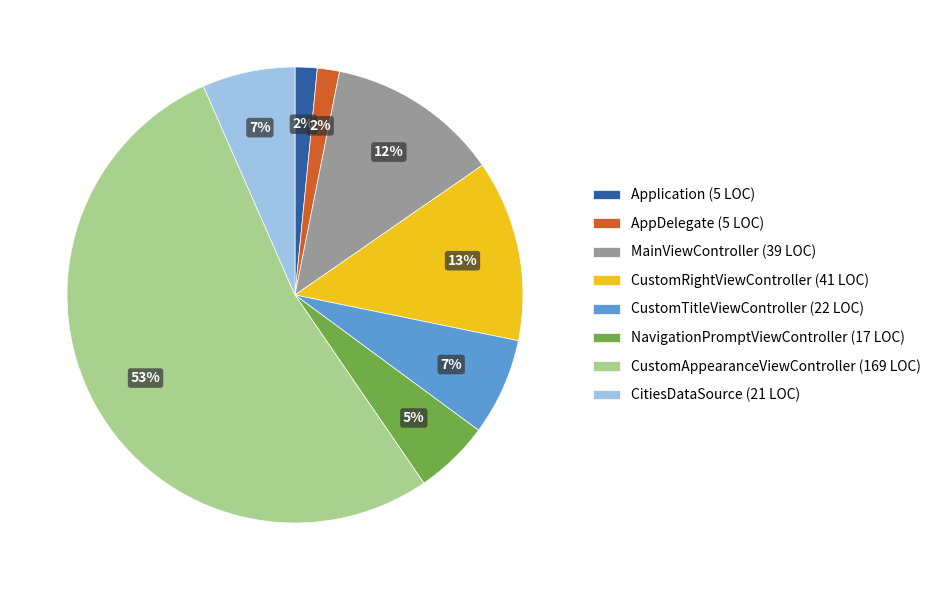

To the nearest percent, what is the difference between the Application (5 LOC) and CustomTitleViewController (22 LOC) slice percentages?

5%